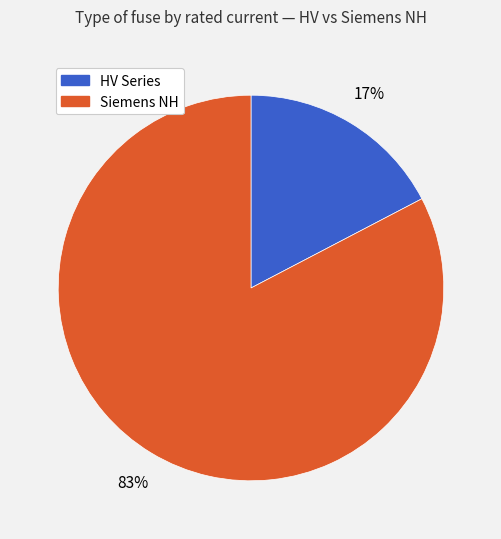

To the nearest percent, what is the average slice percentage?

50%